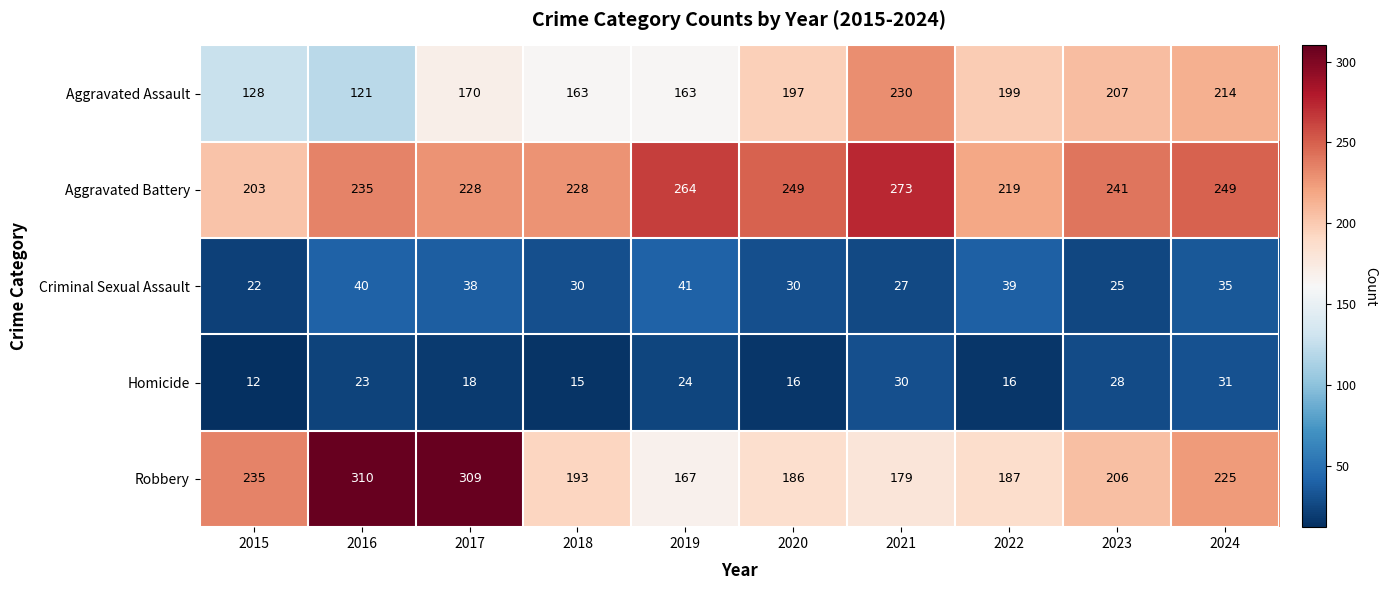

Count the number of data series in this chart.

5